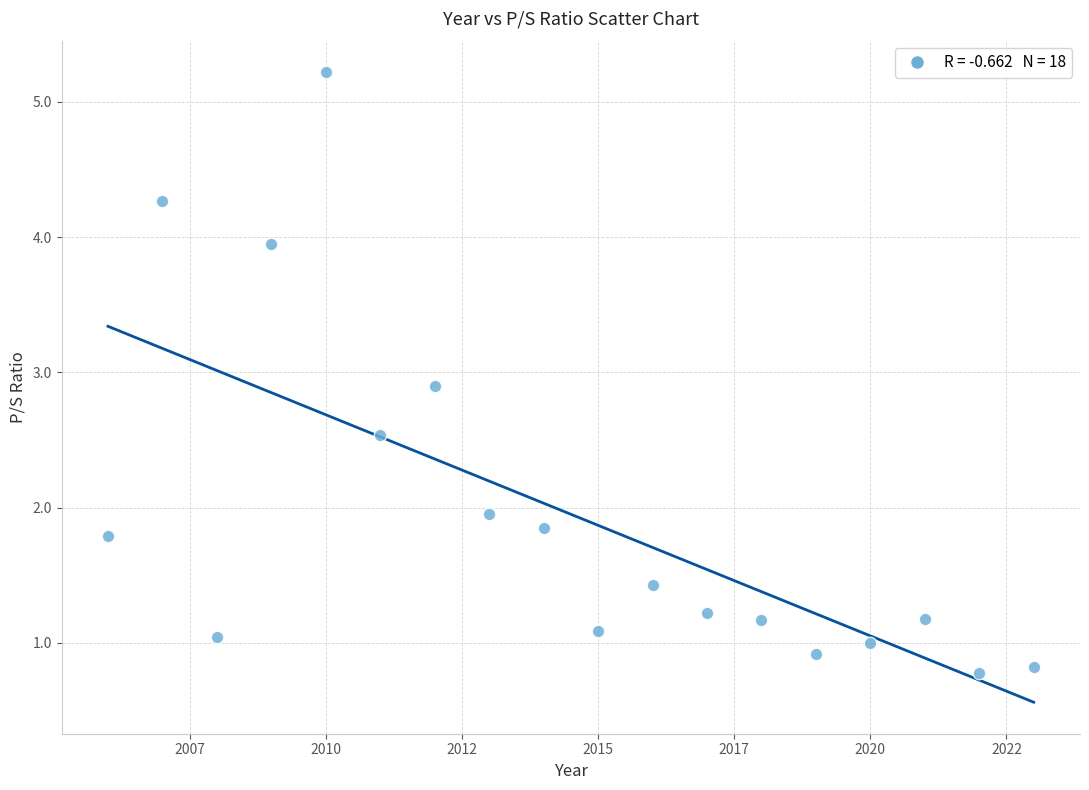

What Y value in the scatter plot is closest to 3?

2.9